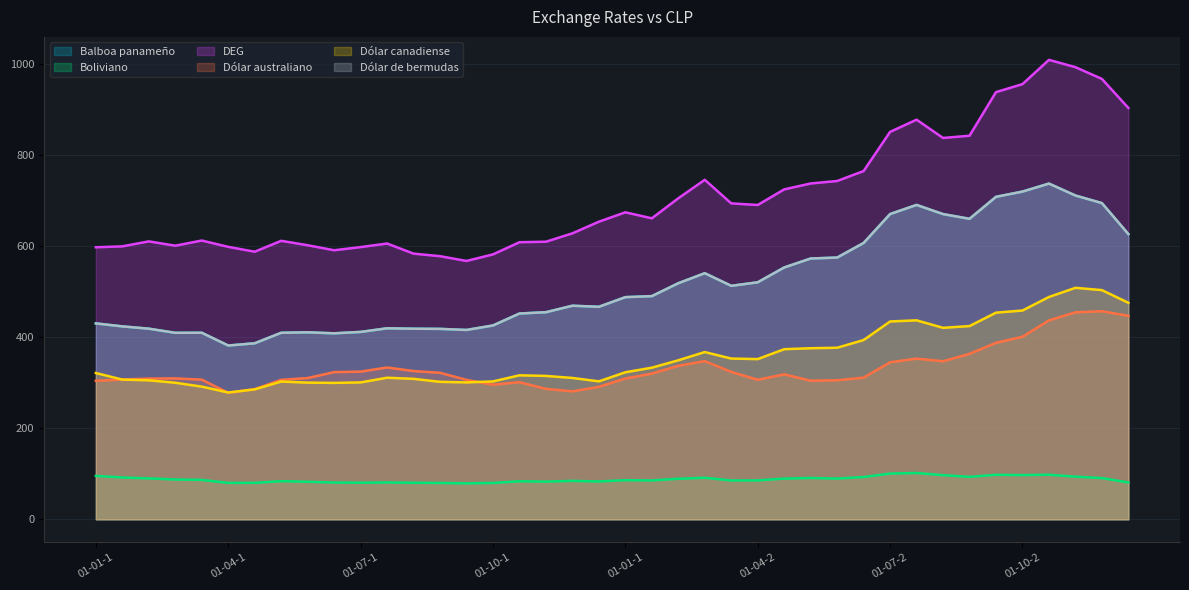

What is the sum of all DEG values?

28313.3